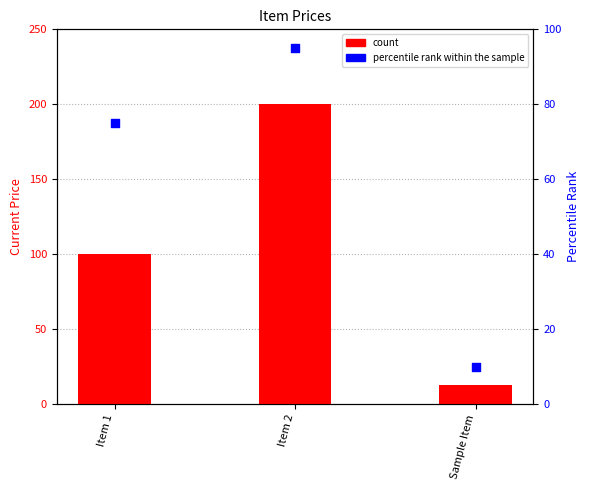

What are all the series names shown in the legend?

count, percentile rank within the sample